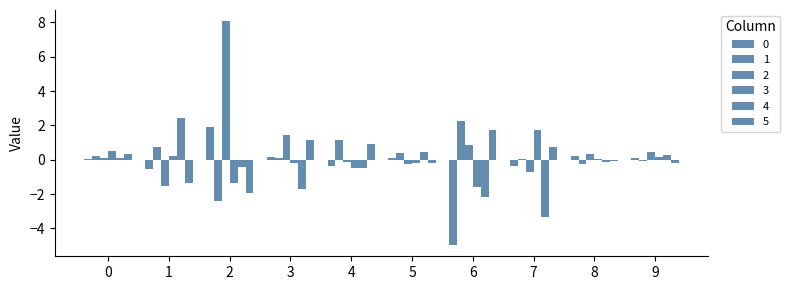

Between 1 and 8, which series saw the biggest shift?

4